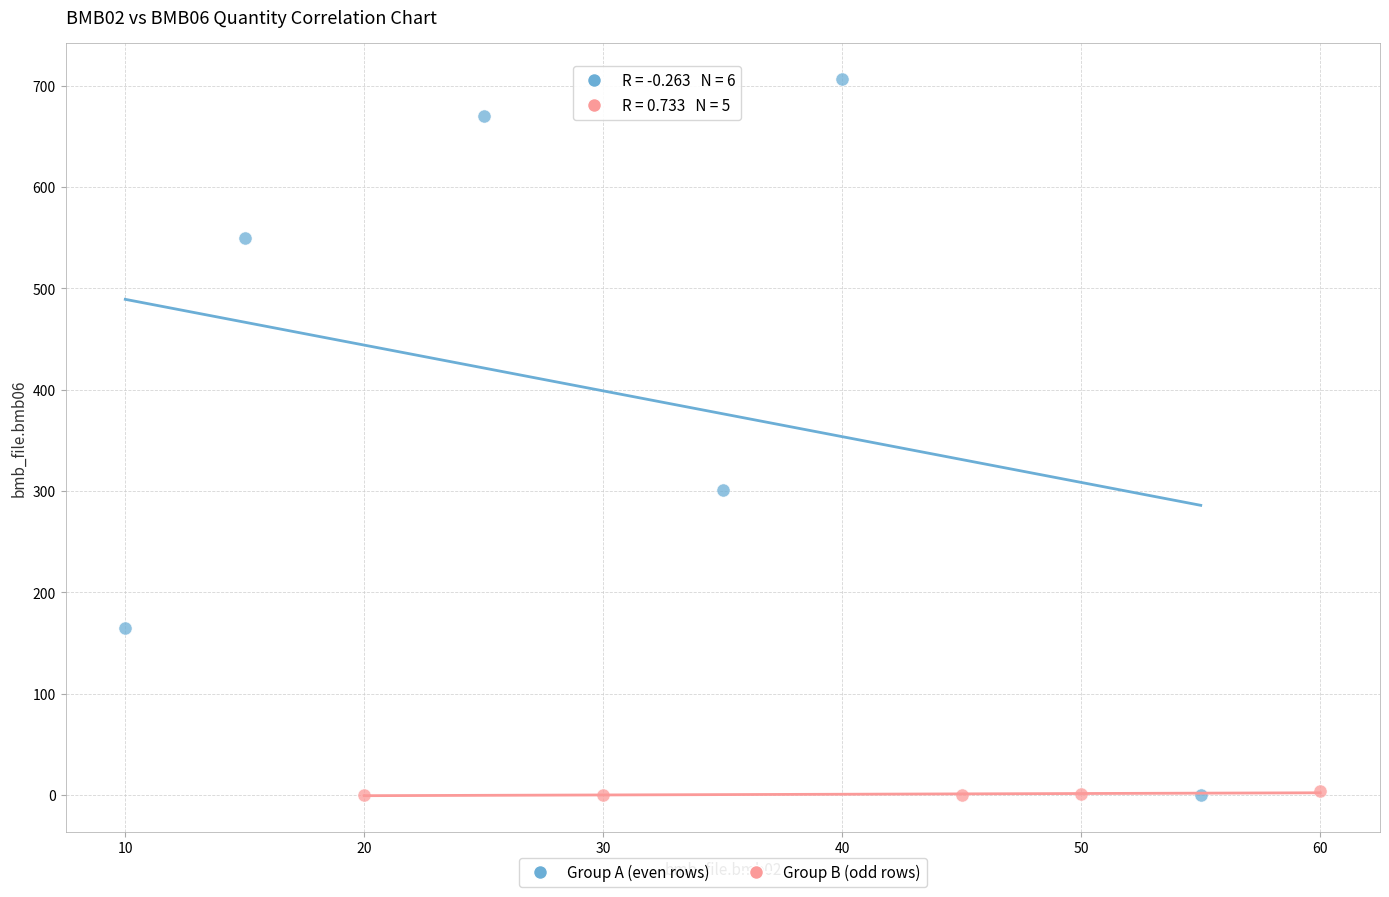

Which series has the largest Y range (max minus min)?

Group A (even rows)